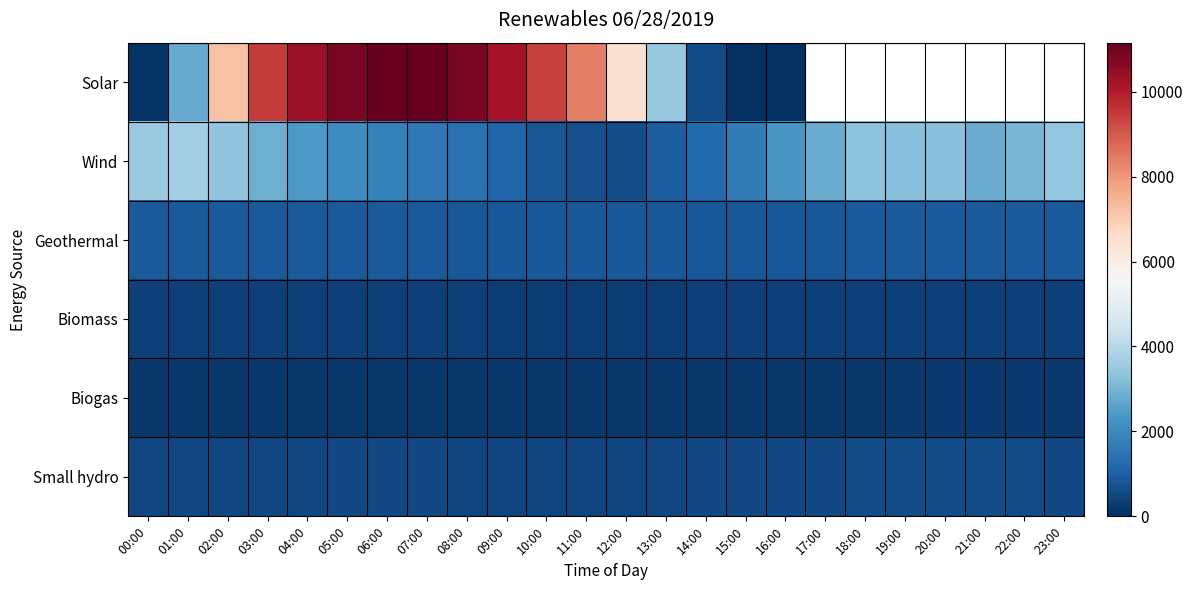

How many data points does each series have?

24